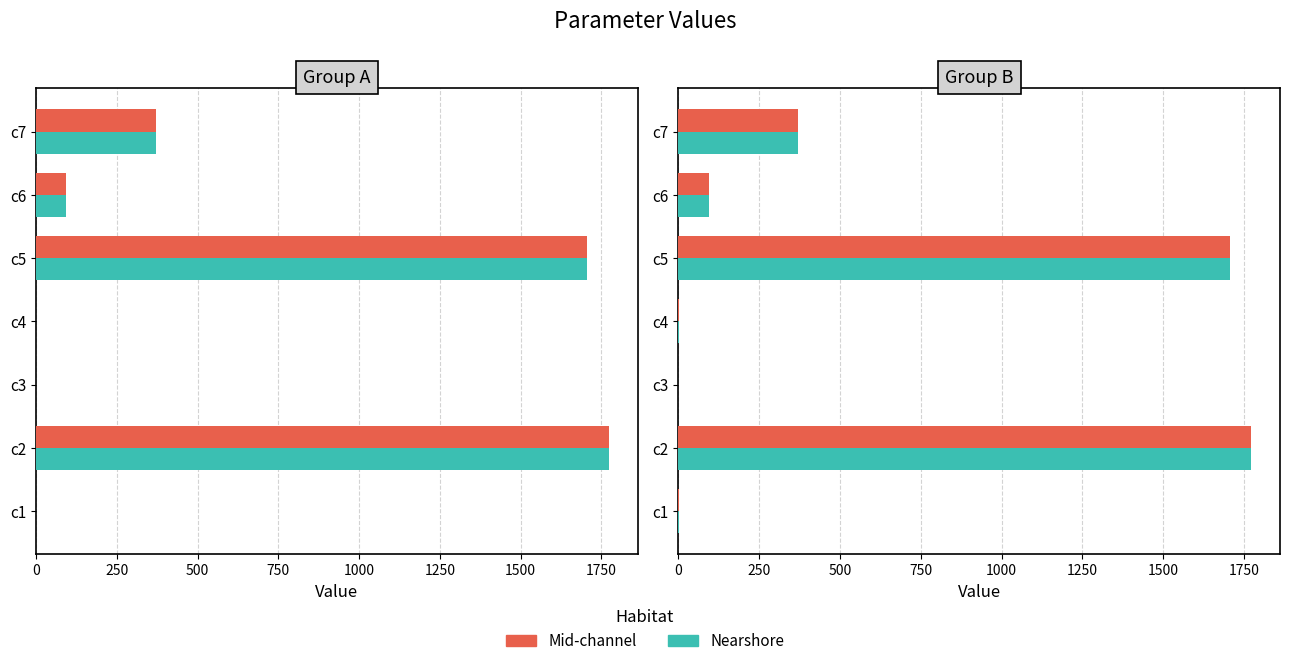

Which series has the largest range (max minus min)?

Mid-channel